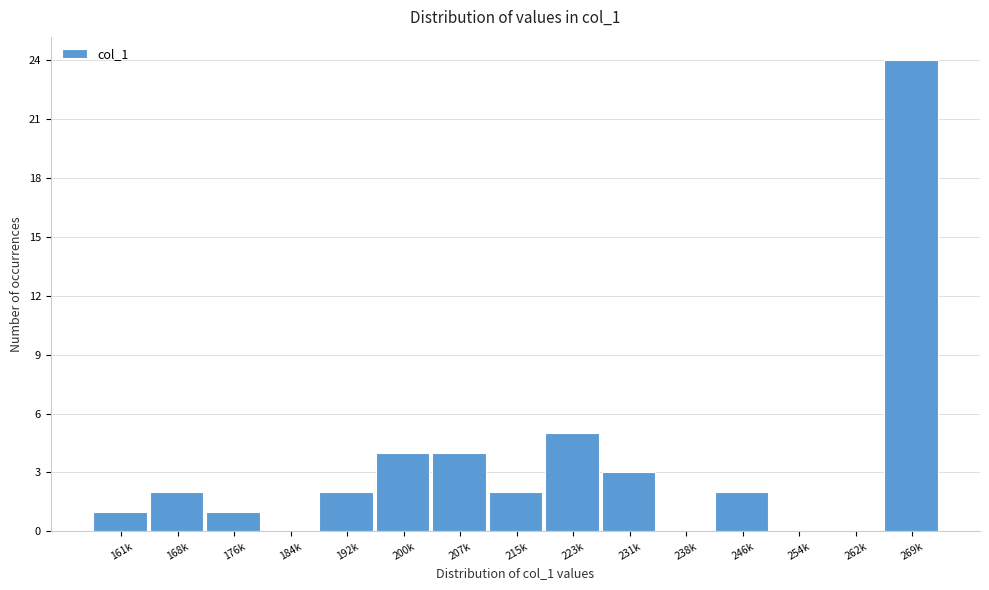

Reading left to right, transcribe all the data shown in this chart.

161k=1	168k=2	176k=1	184k=0	192k=2	200k=4	207k=4	215k=2	223k=5	231k=3	238k=0	246k=2	254k=0	262k=0	269k=24